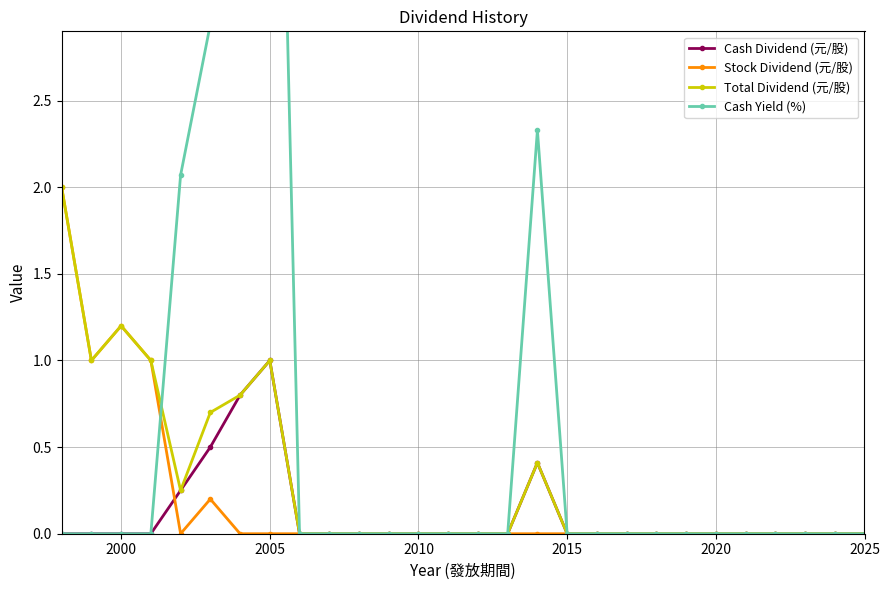

Reading left to right, transcribe all the data shown in this chart.

Cash Dividend (元/股): 0.0	0.0	0.0	0.0	0.2	0.5	0.8	1.0	0.0	0.0	0.0	0.0	0.0	0.0	0.0	0.0	0.4	0.0	0.0	0.0	0.0	0.0	0.0	0.0	0.0	0.0	0.0	0.0
Stock Dividend (元/股): 2.0	1.0	1.2	1.0	0.0	0.2	0.0	0.0	0.0	0.0	0.0	0.0	0.0	0.0	0.0	0.0	0.0	0.0	0.0	0.0	0.0	0.0	0.0	0.0	0.0	0.0	0.0	0.0
Total Dividend (元/股): 2.0	1.0	1.2	1.0	0.2	0.7	0.8	1.0	0.0	0.0	0.0	0.0	0.0	0.0	0.0	0.0	0.4	0.0	0.0	0.0	0.0	0.0	0.0	0.0	0.0	0.0	0.0	0.0
Cash Yield (%): 0.0	0.0	0.0	0.0	2.1	2.9	5.7	7.1	0.0	0.0	0.0	0.0	0.0	0.0	0.0	0.0	2.3	0.0	0.0	0.0	0.0	0.0	0.0	0.0	0.0	0.0	0.0	0.0